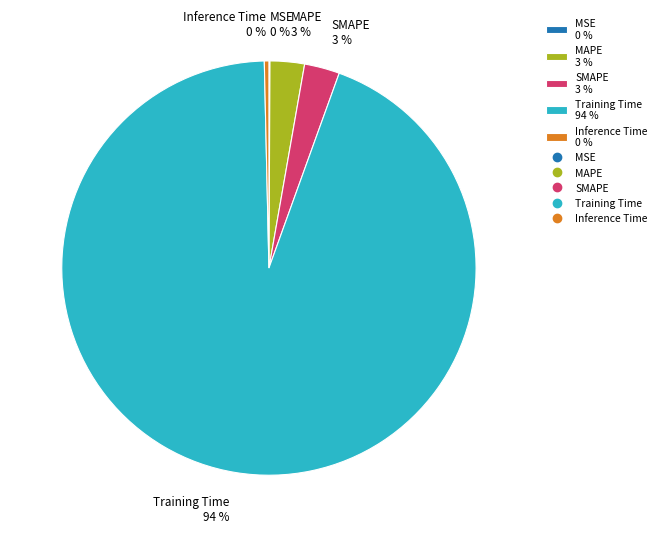

Combined, do MAPE 3 % and SMAPE 3 % account for over 50%?

No